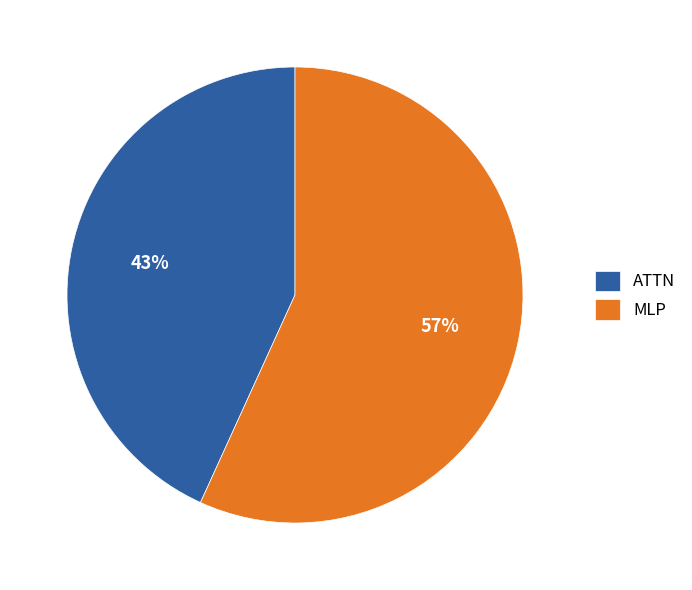

The MLP slice represents 42% of the pie. True or false?

False